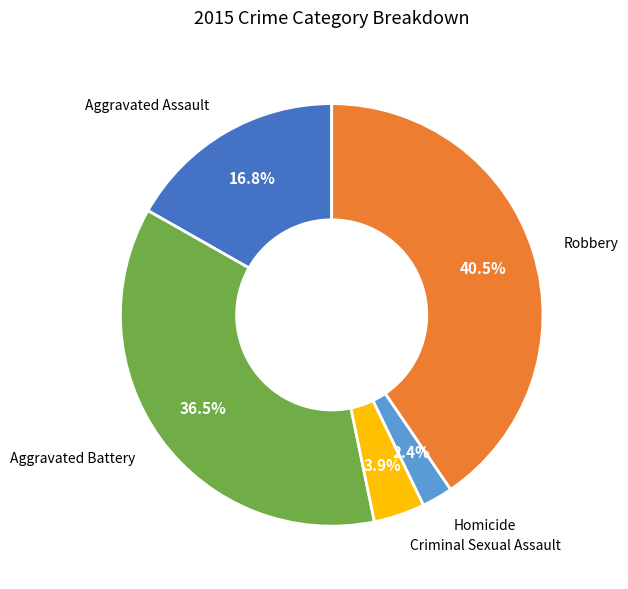

To the nearest percent, what portion does Criminal Sexual Assault represent?

4%